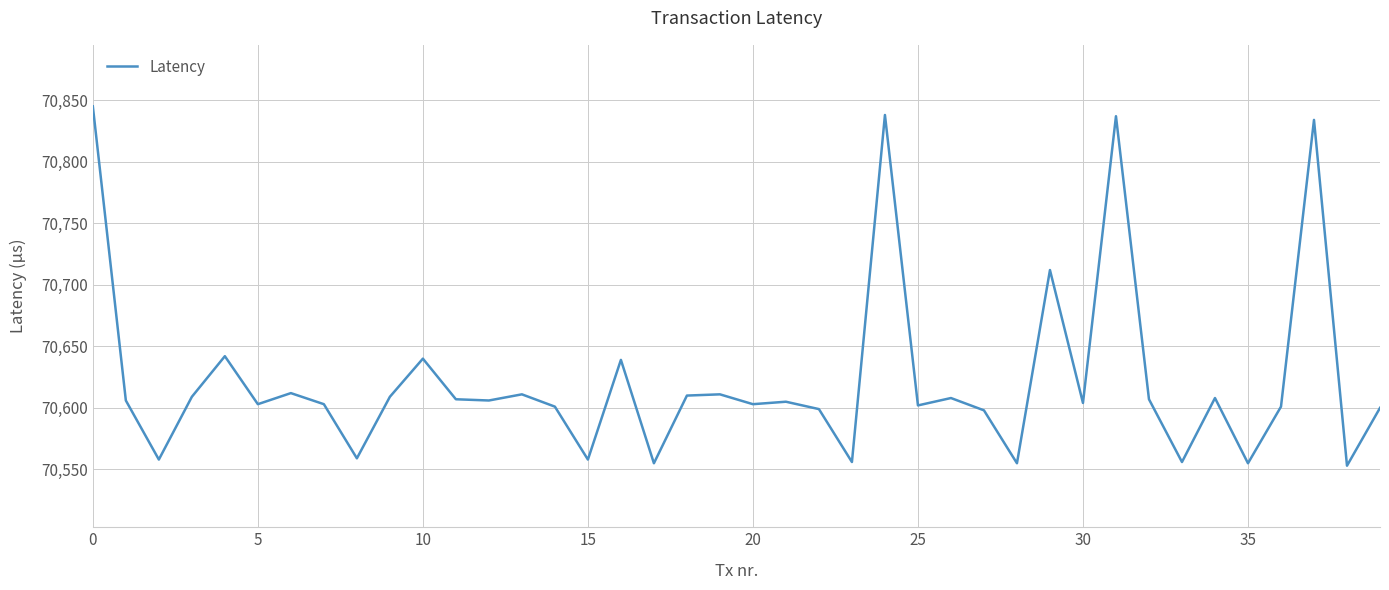

How many lines are shown in the chart?

1